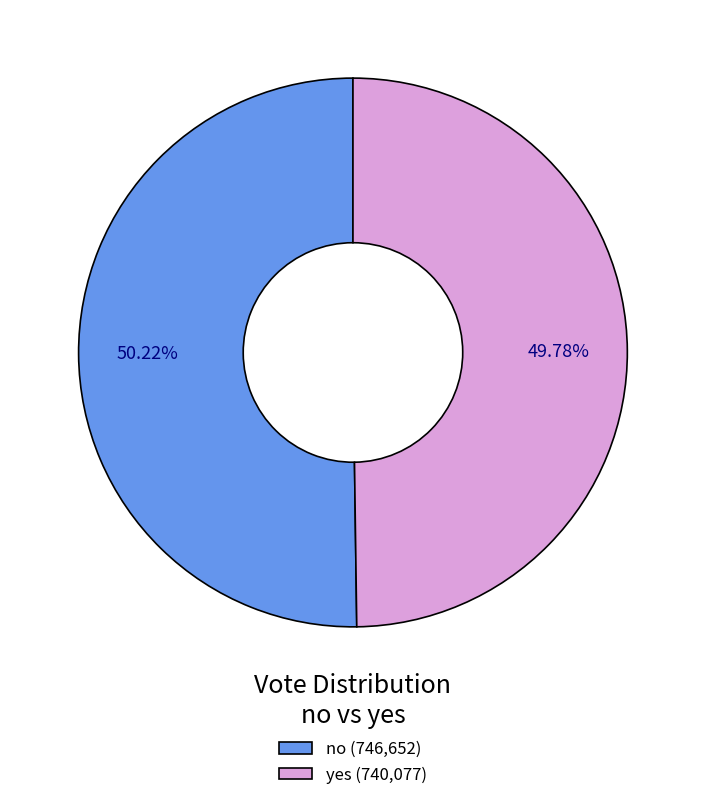

The no slice represents 58% of the pie. True or false?

False